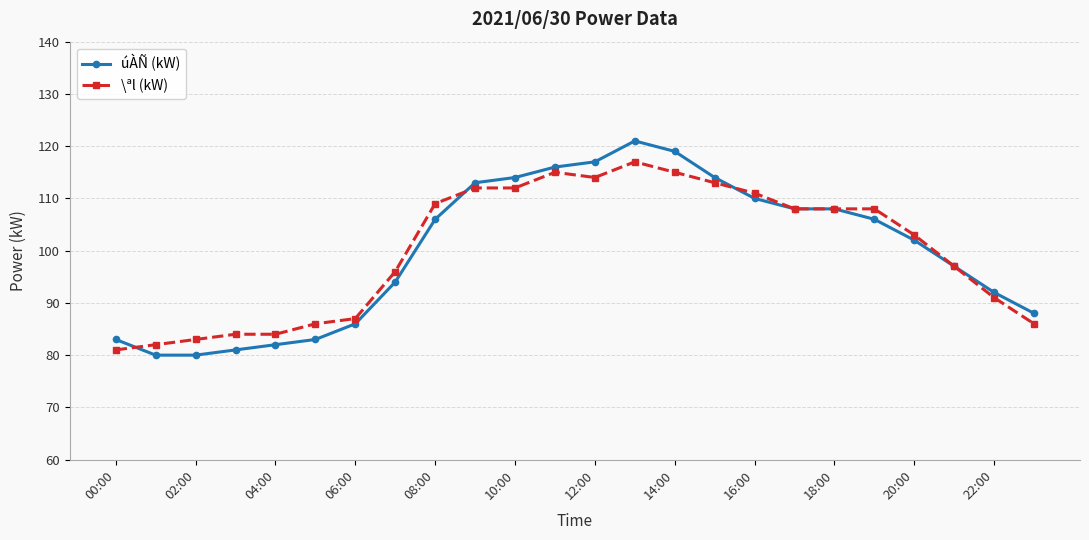

Reading right to left, extract all data points from this chart.

úÀÑ (kW): 88	92	97	102	106	108	108	110	114	119	121	117	116	114	113	106	94	86	83	82	81	80	80	83
\ªl (kW): 86	91	97	103	108	108	108	111	113	115	117	114	115	112	112	109	96	87	86	84	84	83	82	81